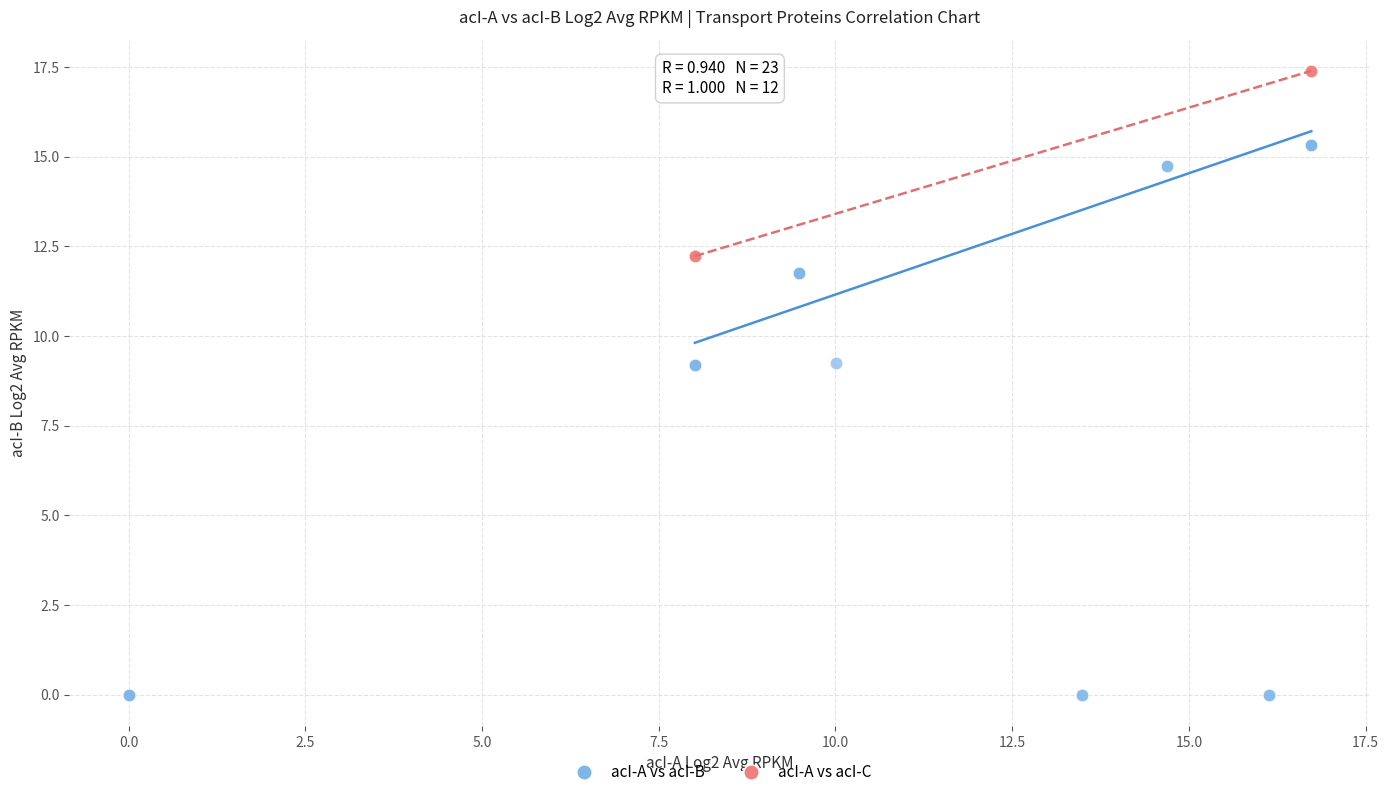

Which series contains the lowest Y value?

acI-A vs acI-B